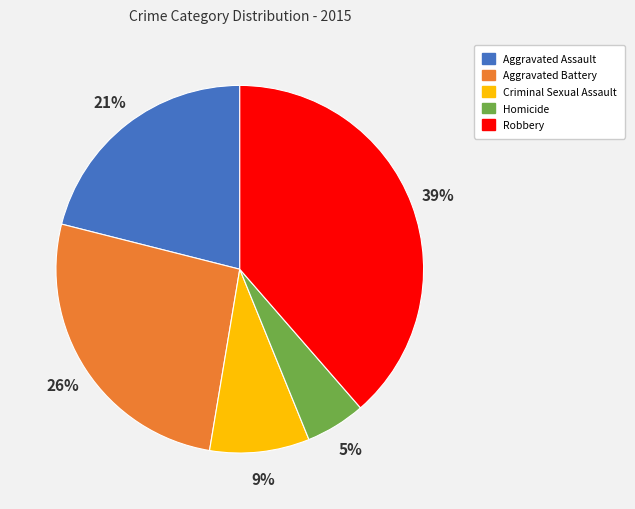

Does Robbery account for over 50% of the chart?

No